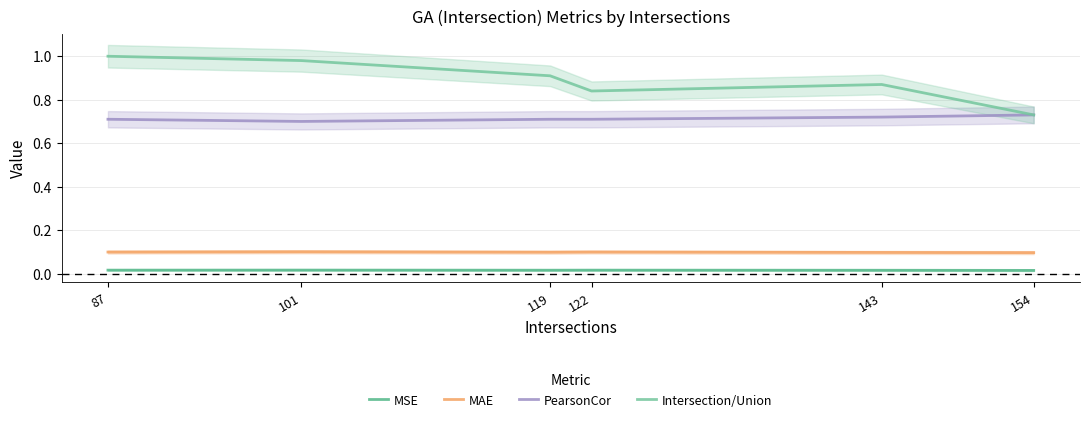

What is the sum of all MSE values?

0.1